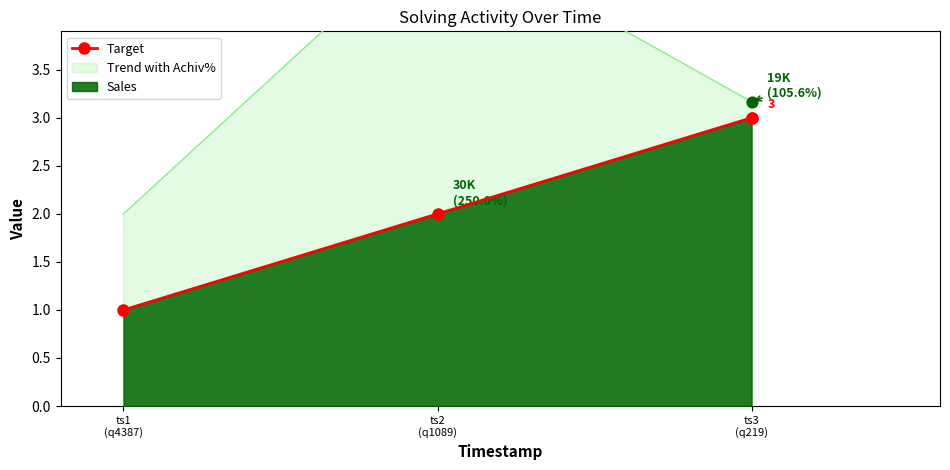

Between ts3
(q219) and ts2
(q1089), which is larger?

ts3
(q219)